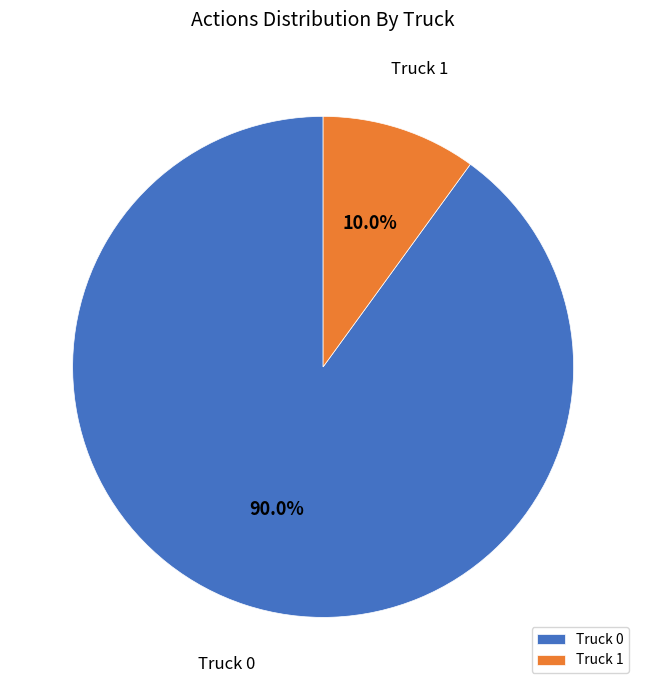

Between Truck 1 and Truck 0, which is larger?

Truck 0